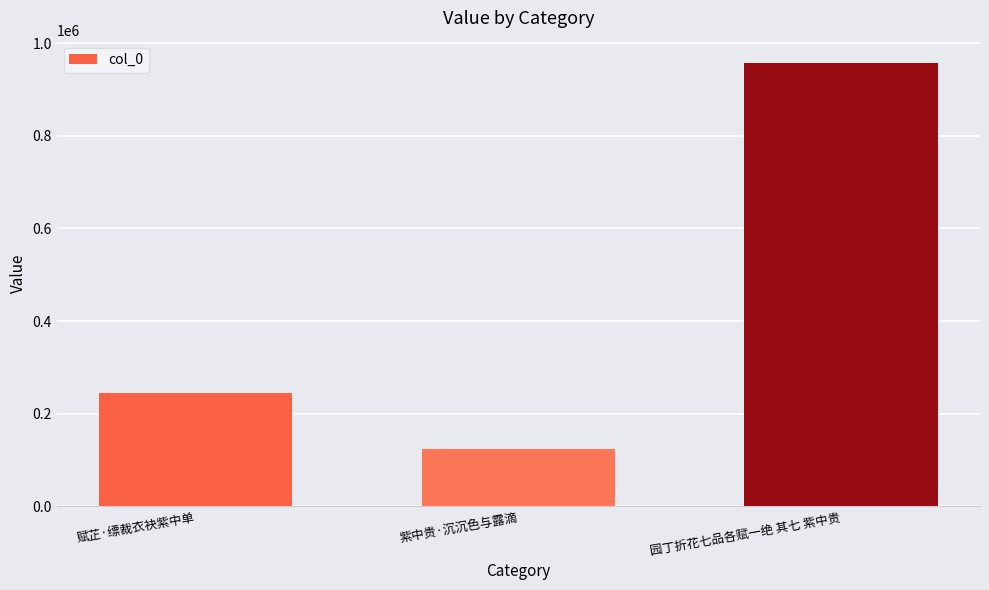

The chart shows a value of 422212 at 赋芷·缥裁衣袂紫中单. True or false?

False